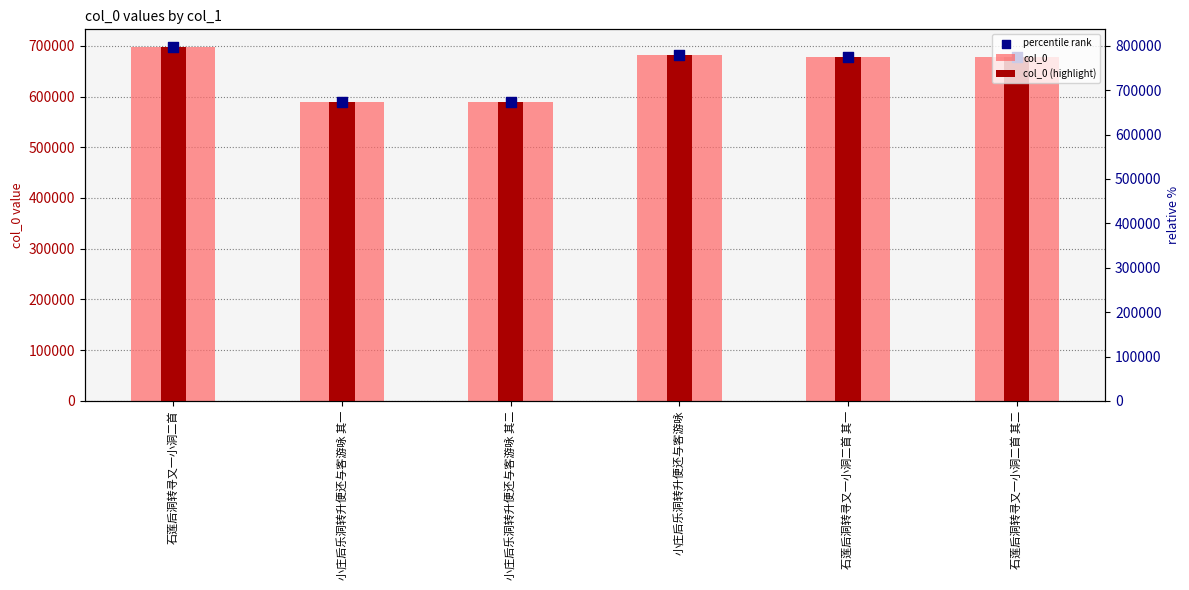

Which series has the widest spread of Y values?

col_0